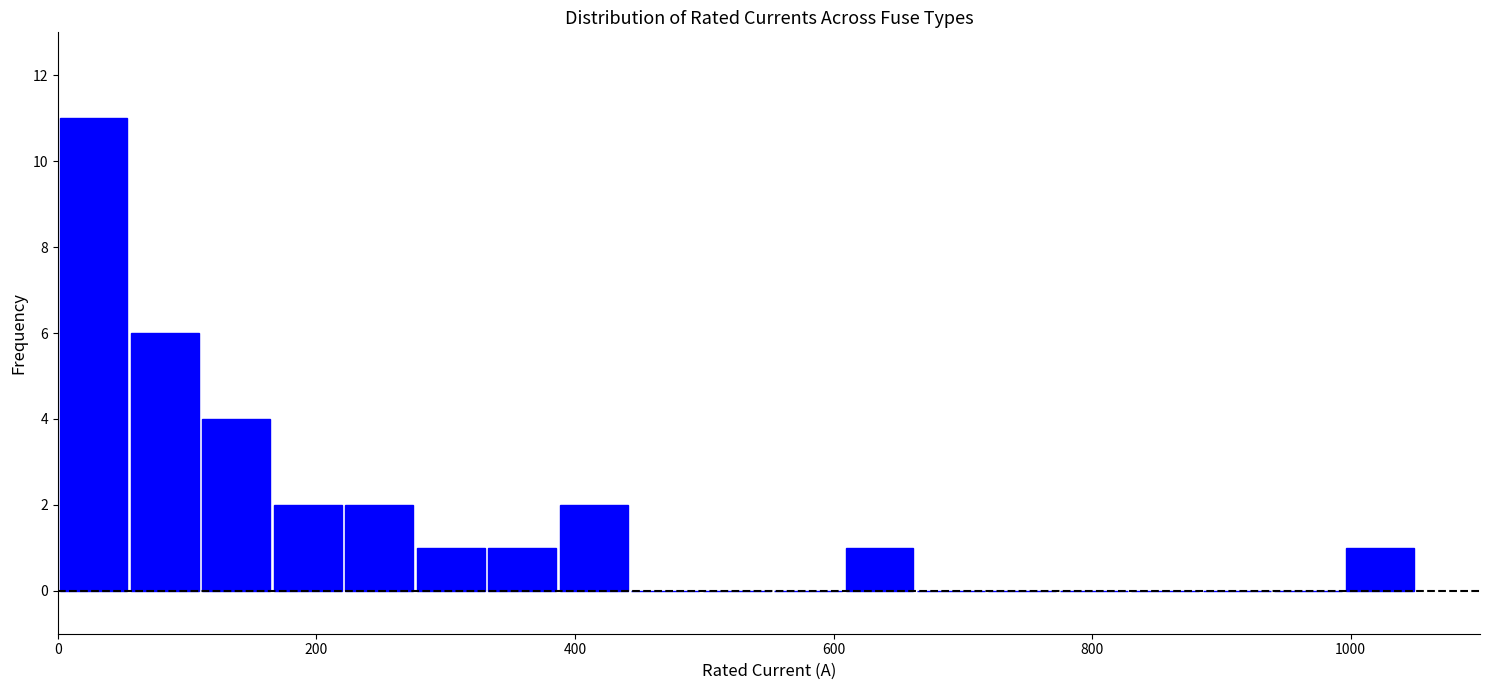

Read against the x-axis, roughly where is the centre of the tallest bar?

20